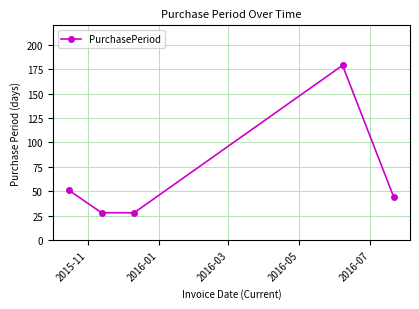

What is the value of the 4th point from the left?

179